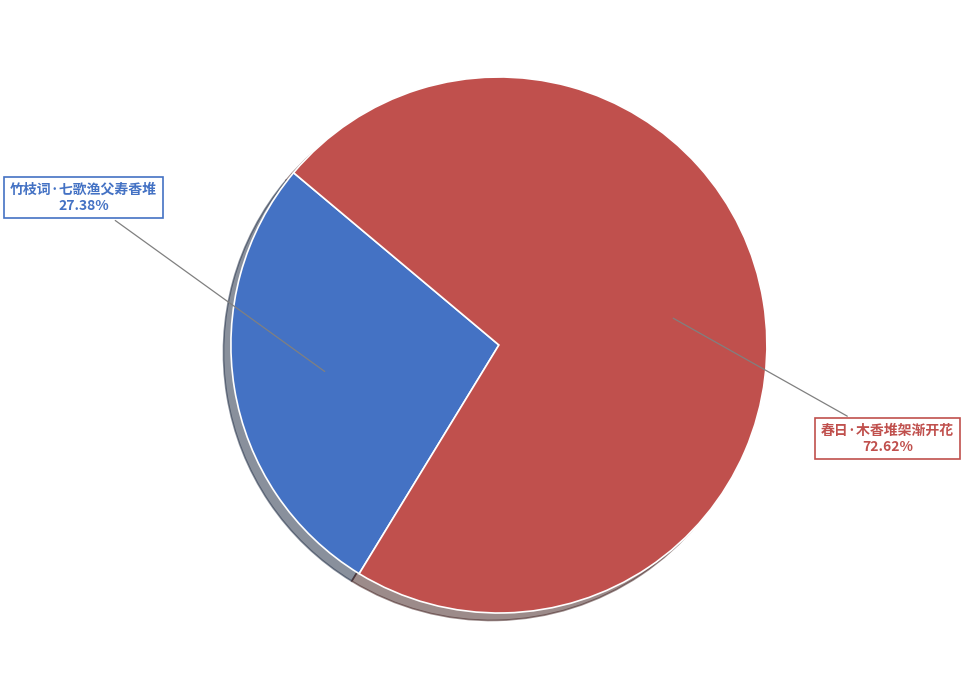

How much of the chart is everything except 竹枝词·七歌渔父寿香堆?

72.6%